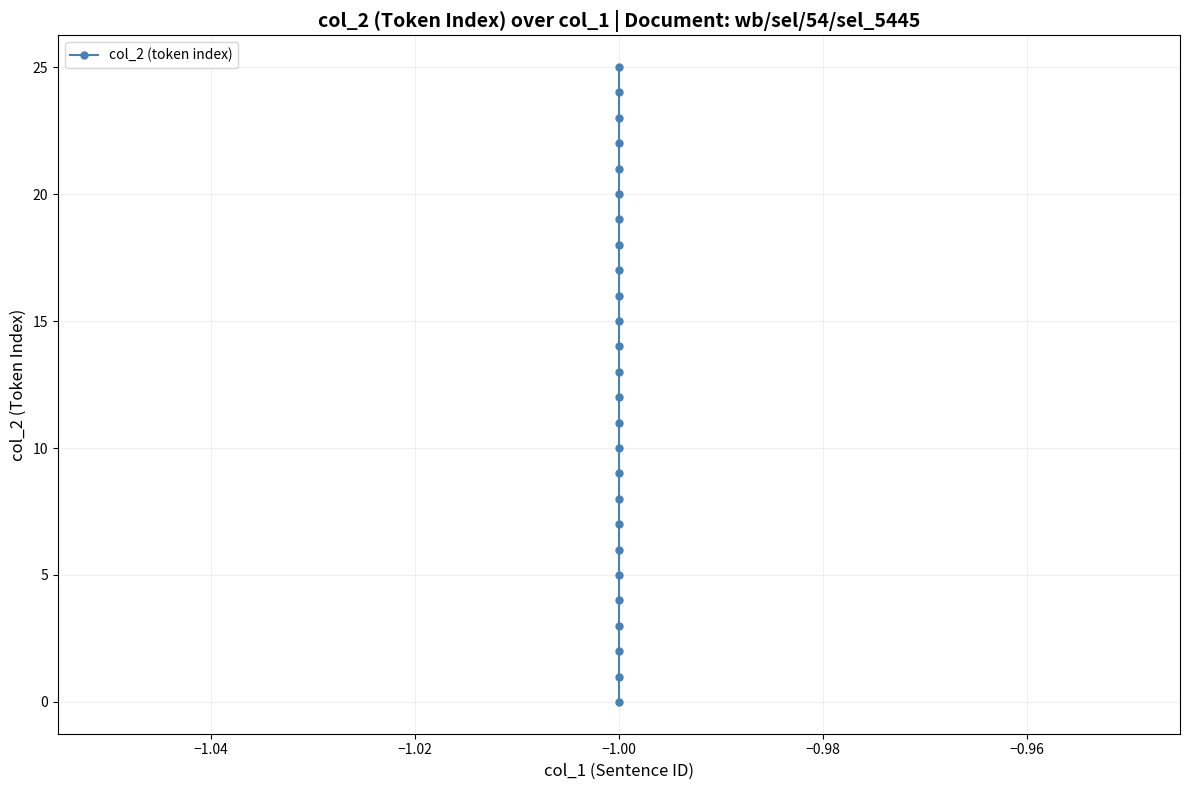

What is the ratio of the value at 22 to the value at 14?

1.6